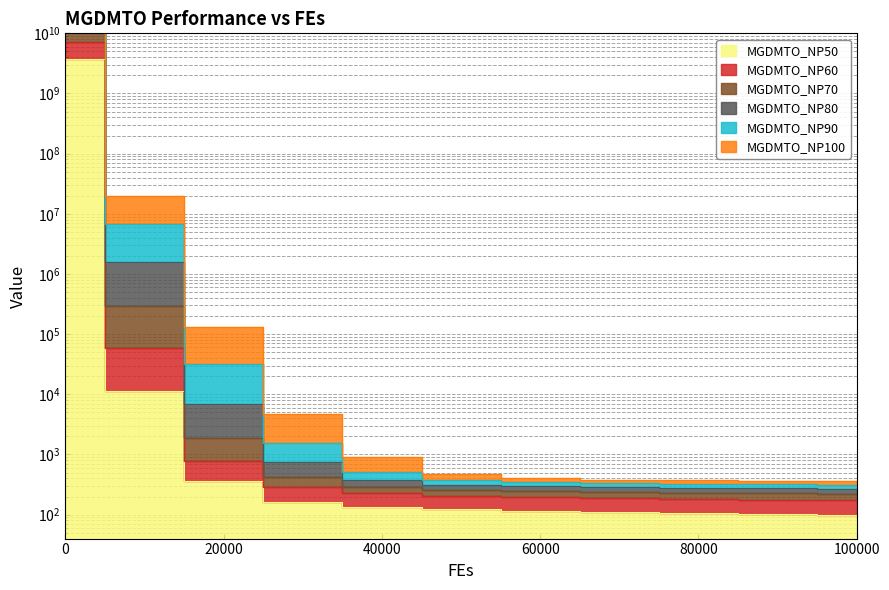

True or false: MGDMTO_NP60 and MGDMTO_NP80 intersect in this chart.

False